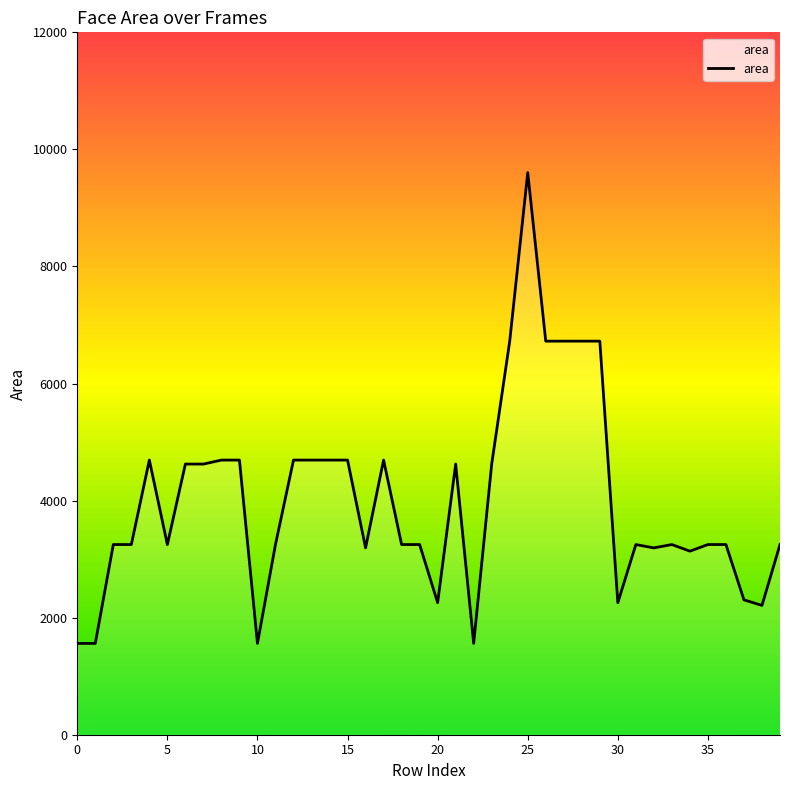

What is the greatest value displayed?

9604